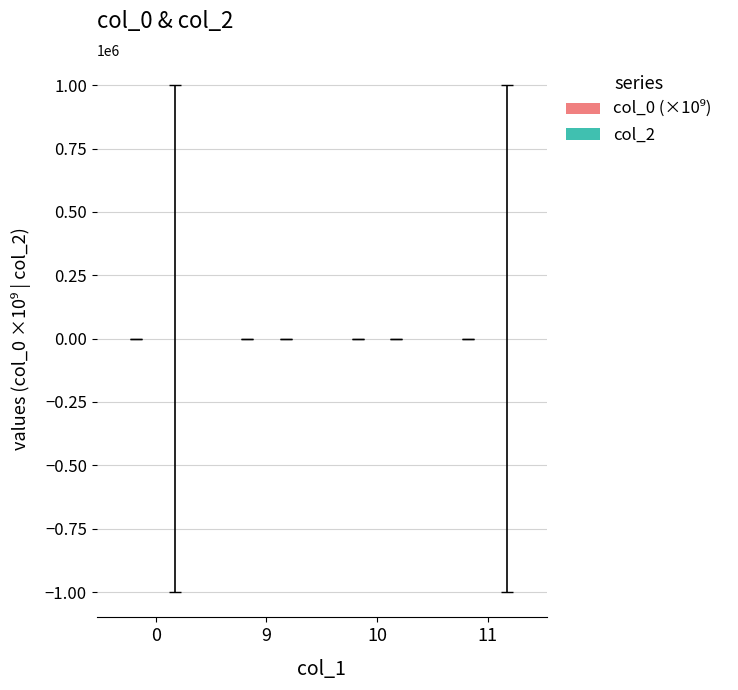

What is the sum of all values?

6.3